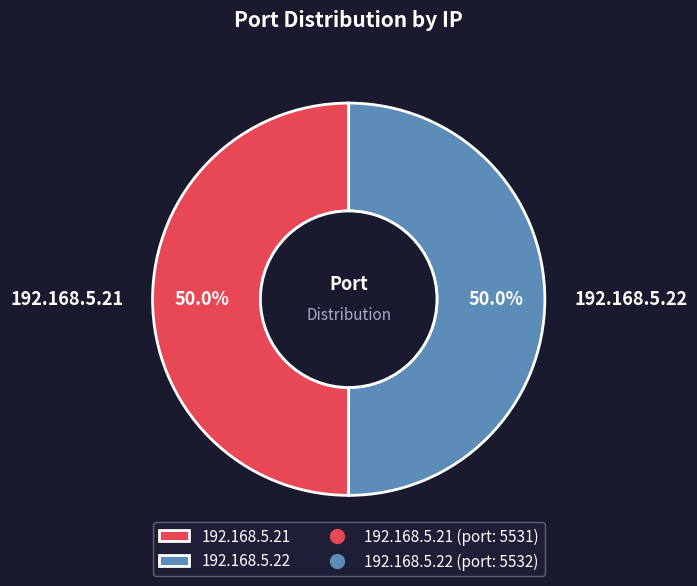

Do 192.168.5.22 and 192.168.5.21 together represent more than half of the pie?

Yes